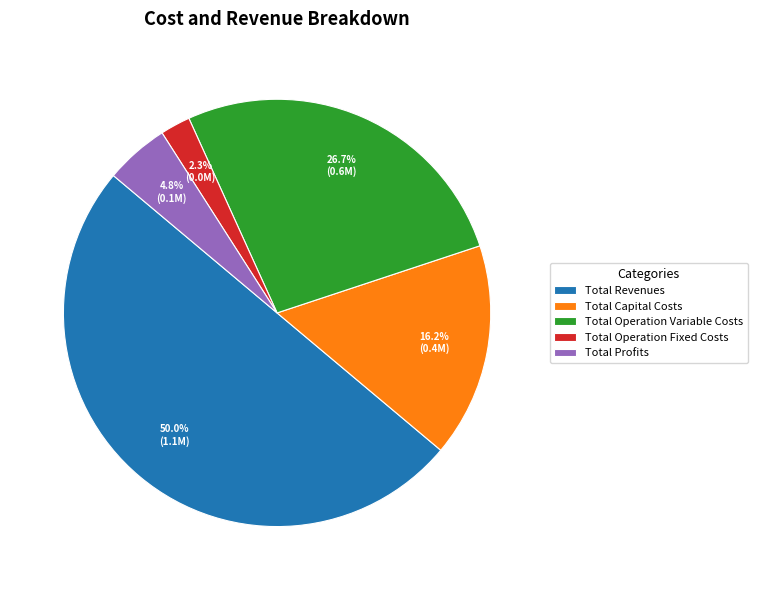

Does Total Capital Costs account for over 50% of the chart?

No